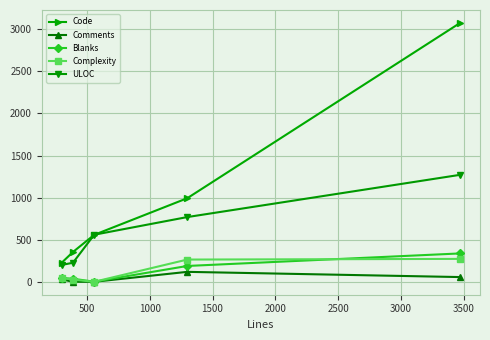

How many distinct data groups are displayed?

5